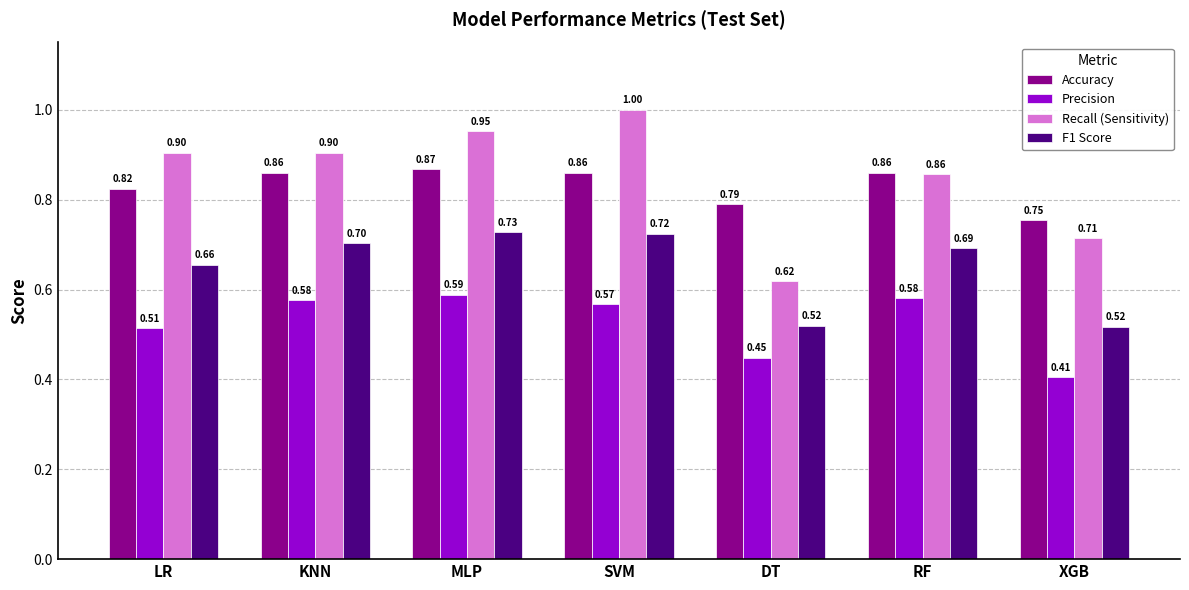

Count the Accuracy values in the range 0 to 1.

7